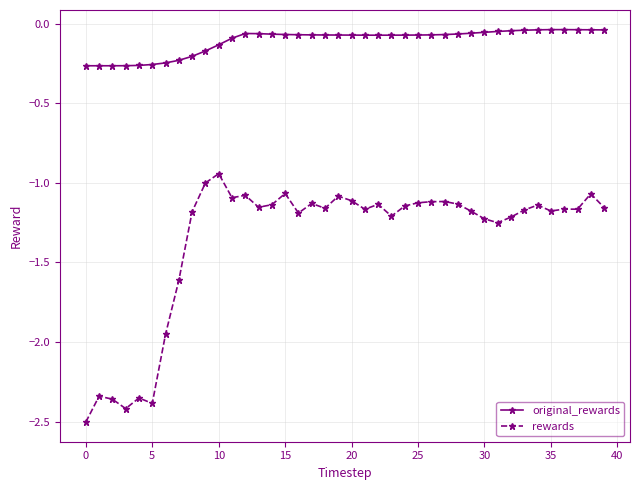

Which series has the largest total across all categories?

original_rewards